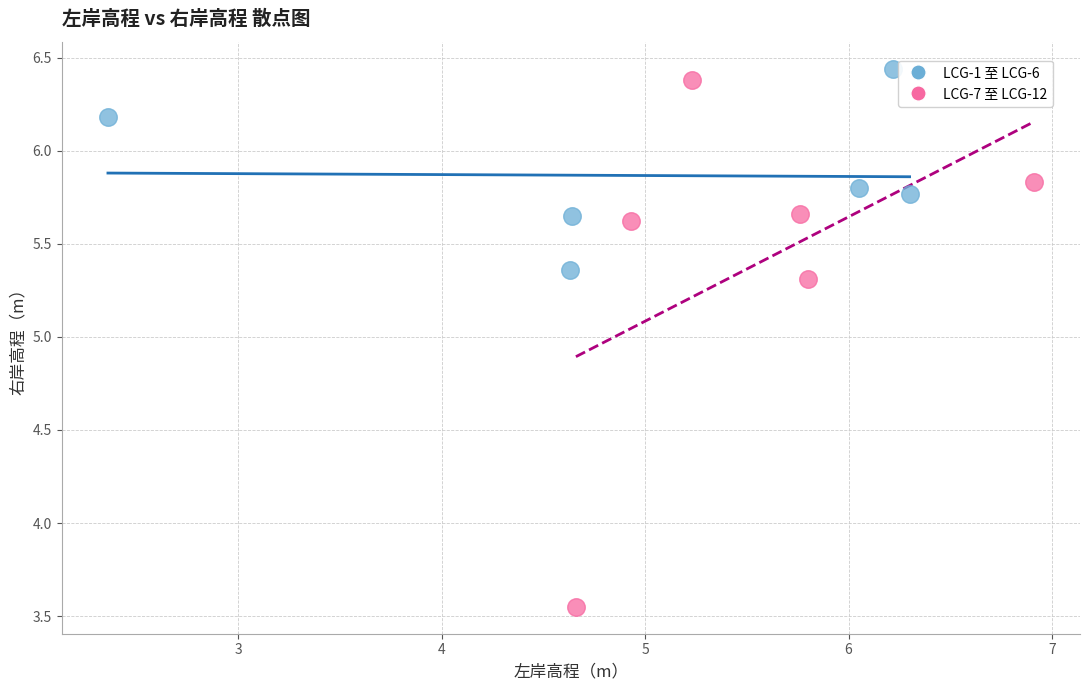

Which series reaches the minimum Y coordinate?

LCG-7 至 LCG-12